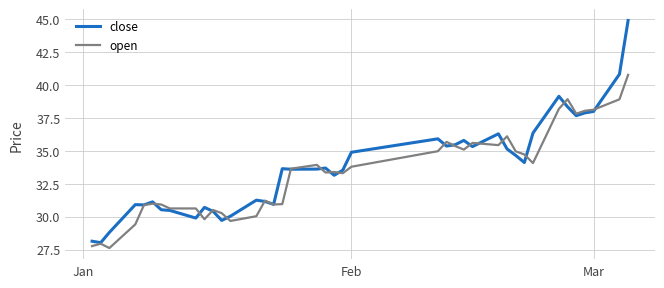

Rank the series by their maximum value, from highest to lowest.

close, open